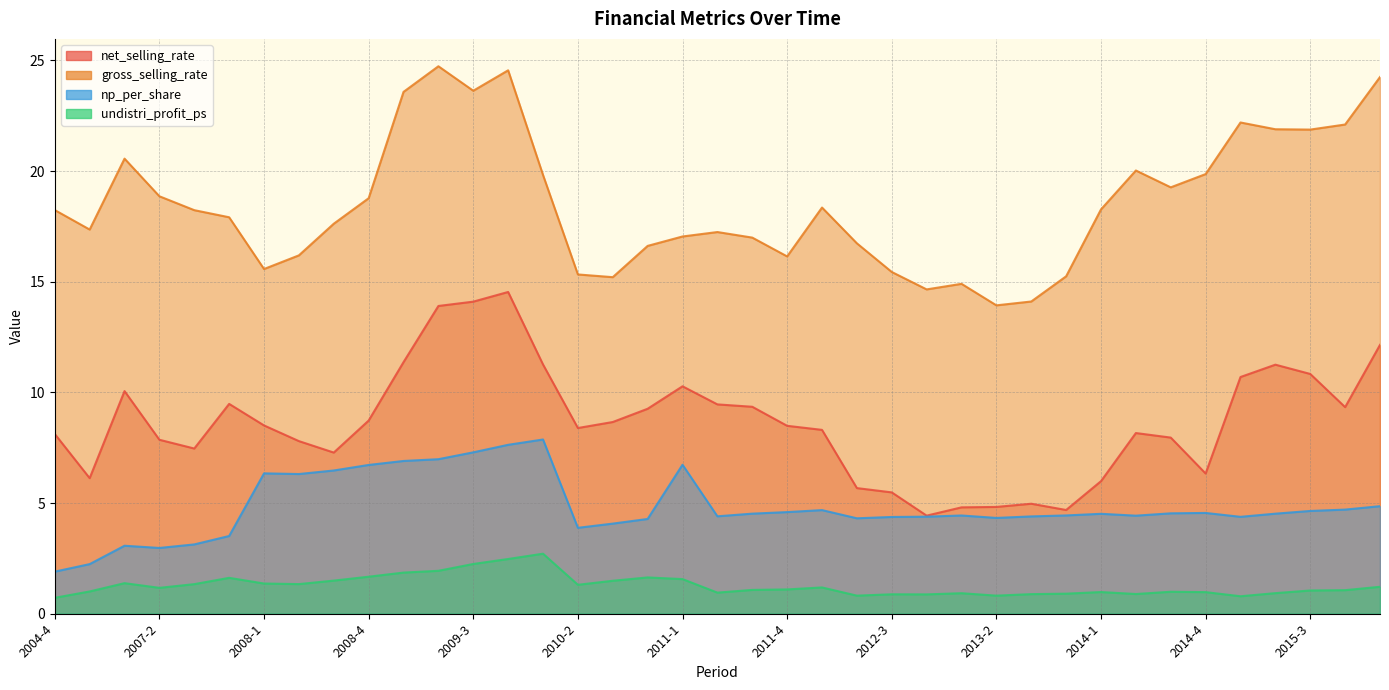

True or false: np_per_share has a value of 6.2 at 2015-1.

False